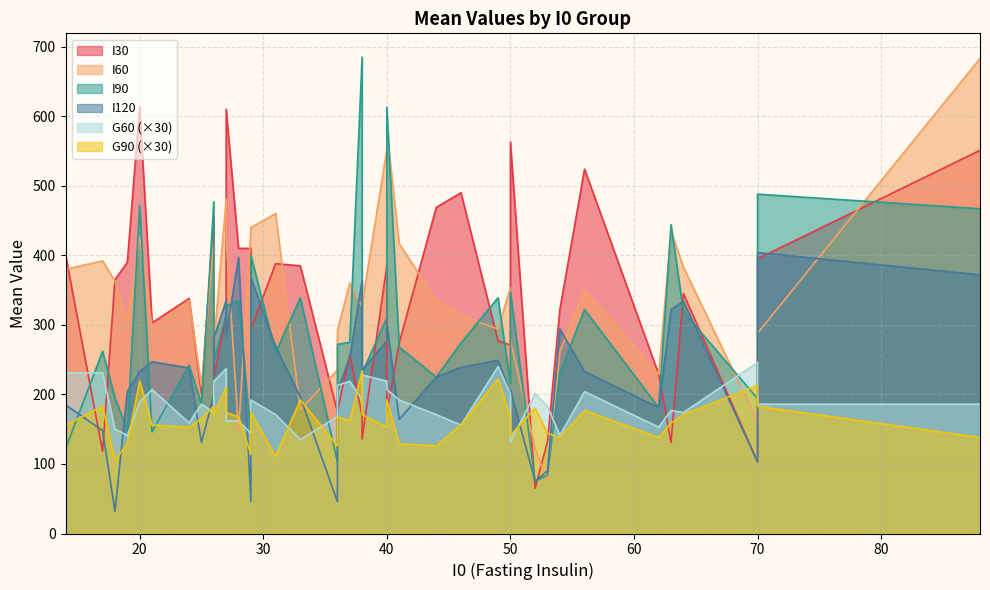

At how many categories does at least one series exceed 619?

2